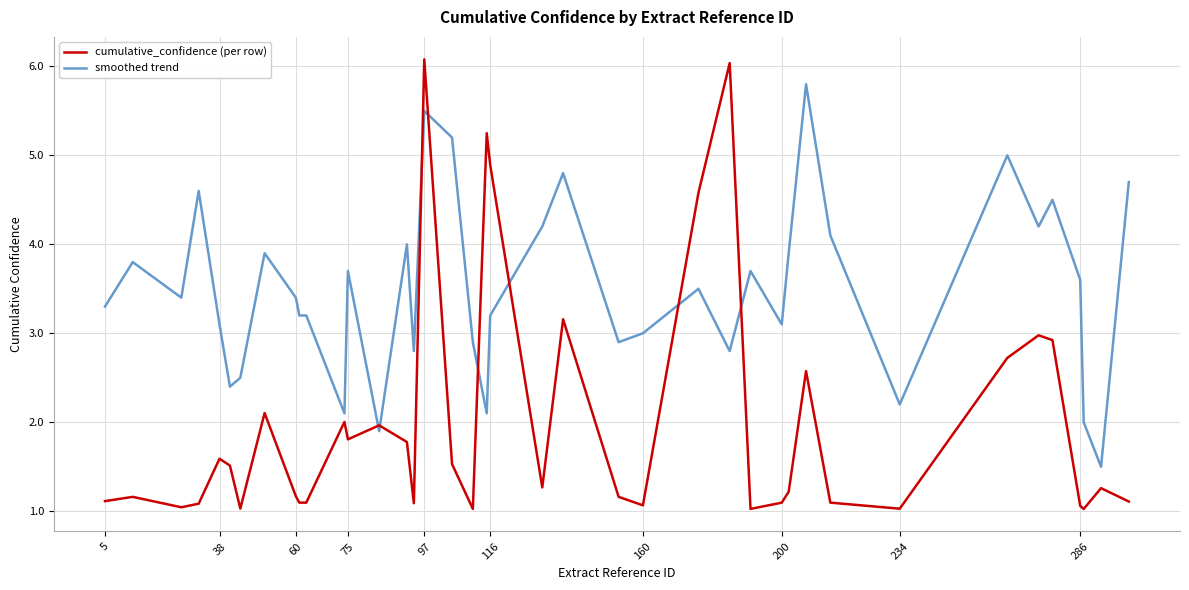

What is the maximum value for smoothed trend?

5.8